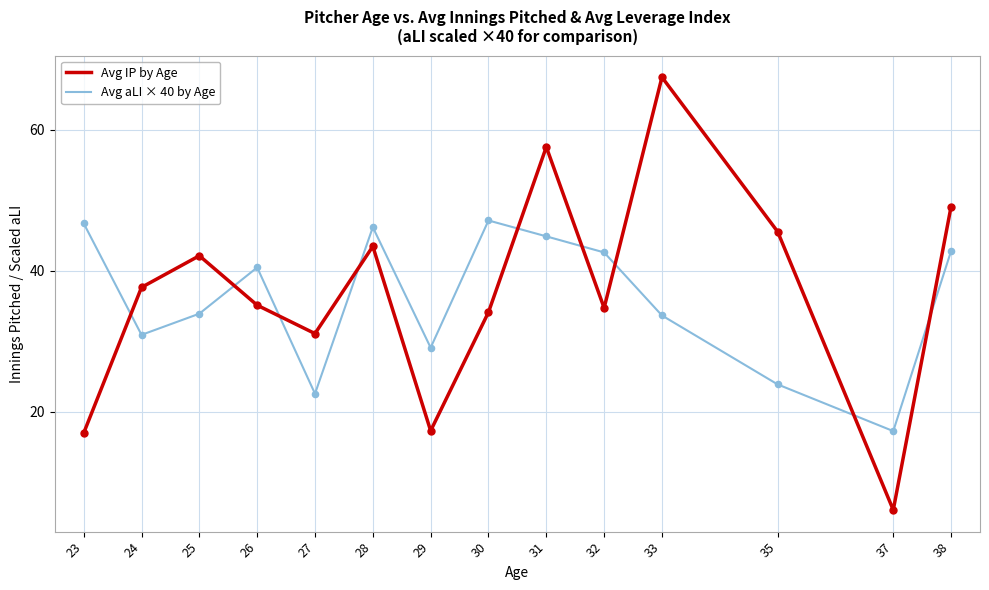

What is the difference between the highest and lowest values at 33?

33.8